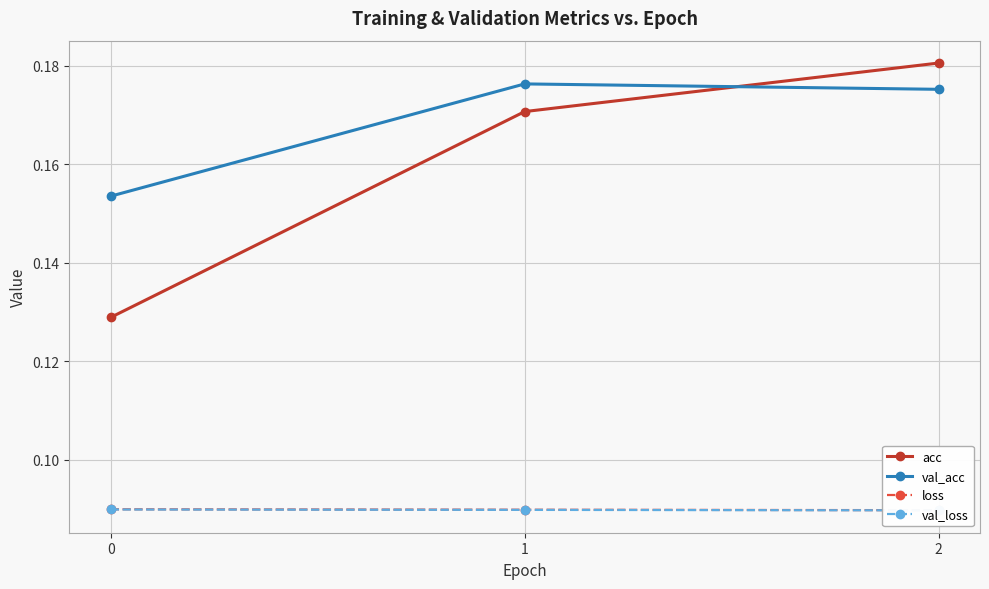

Which series has the largest range (max minus min)?

acc